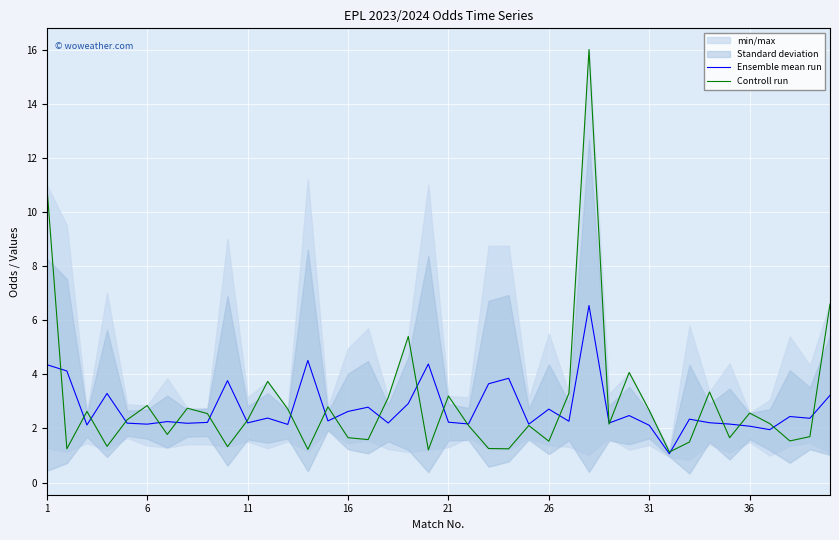

What is the sum of the Controll run values at 26 and 16?

3.2